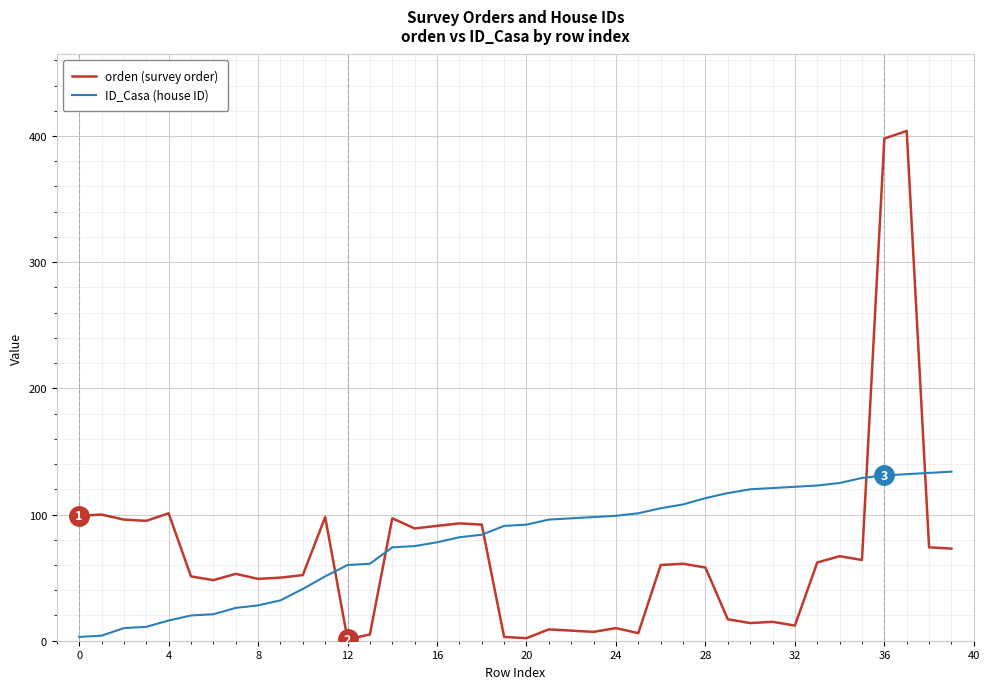

After their last crossing, which series has the higher values: ID_Casa (house ID) or orden (survey order)?

ID_Casa (house ID)